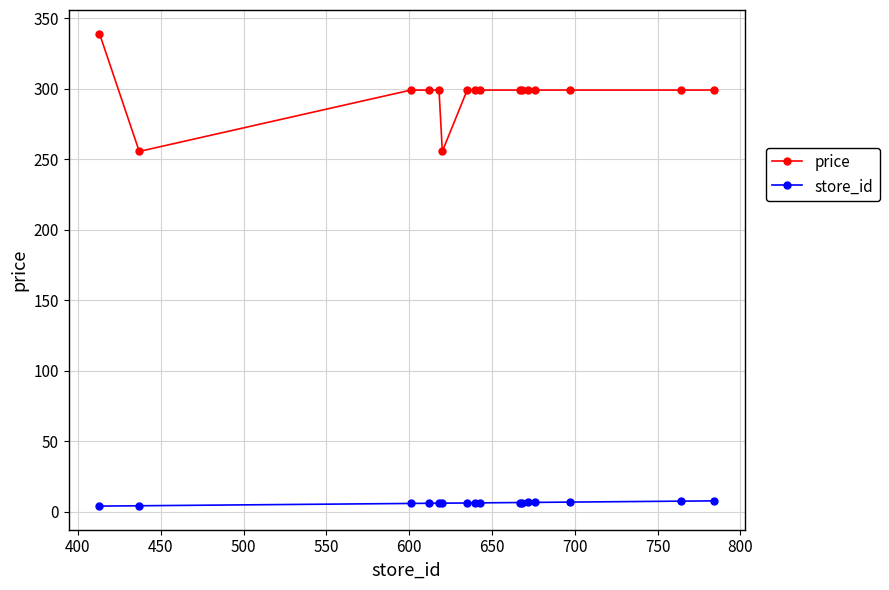

Which series has the largest range (max minus min)?

price